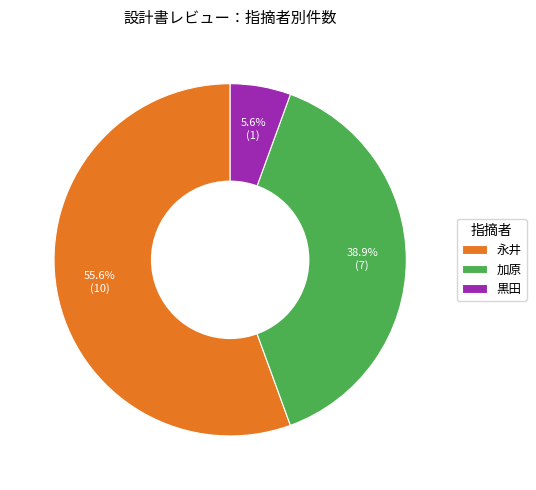

What is the majority slice?

永井